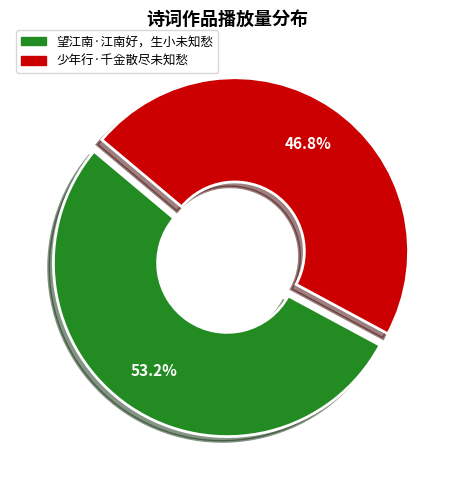

Do 少年行·千金散尽未知愁 and 望江南·江南好，生小未知愁 together represent more than half of the pie?

Yes